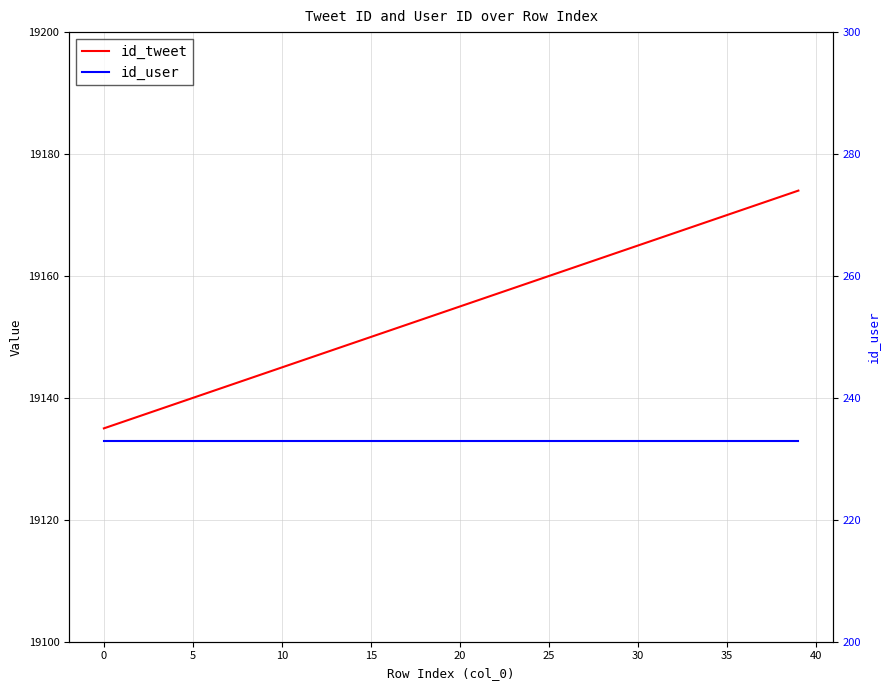

How many series are shown in this chart?

3